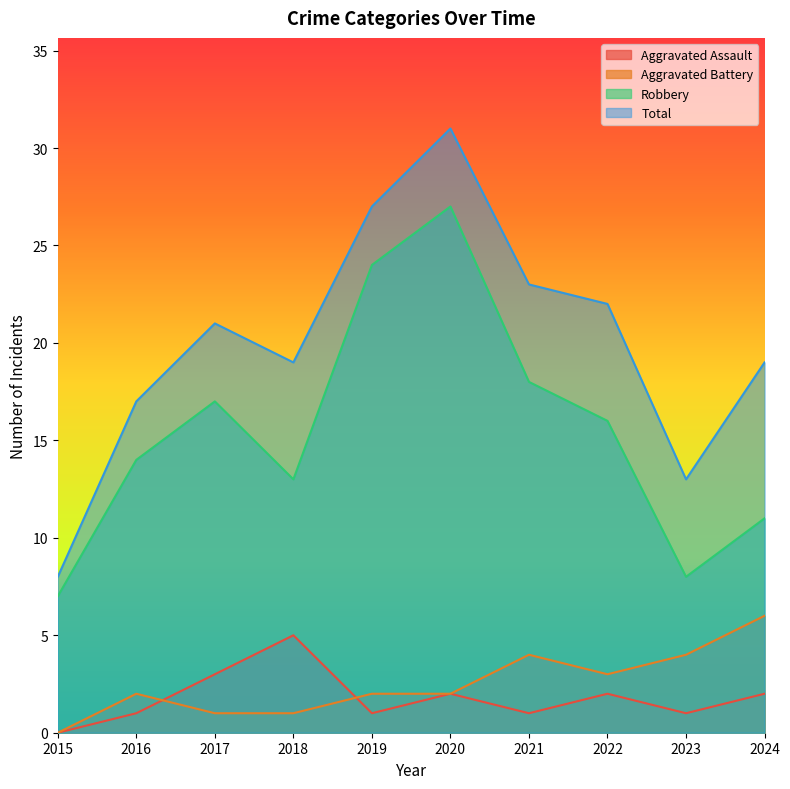

At 2023, list the series in order from largest to smallest.

Total, Robbery, Aggravated Battery, Aggravated Assault